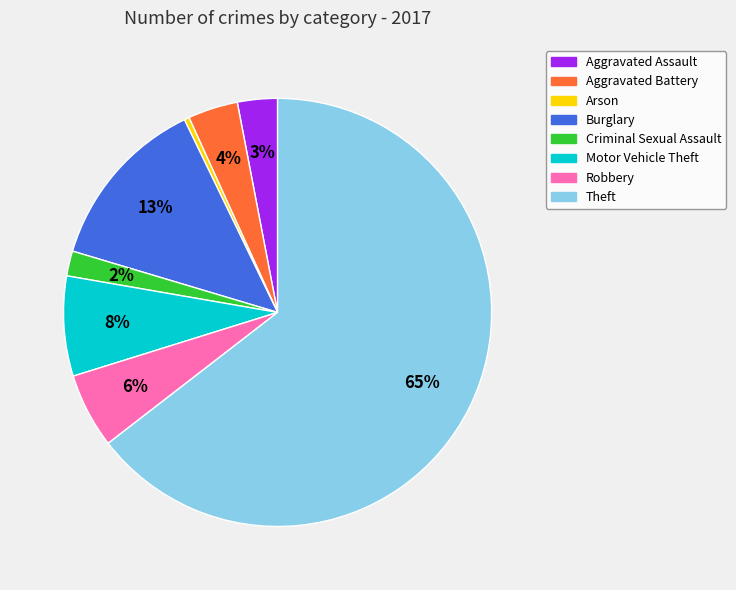

What is the majority slice?

Theft